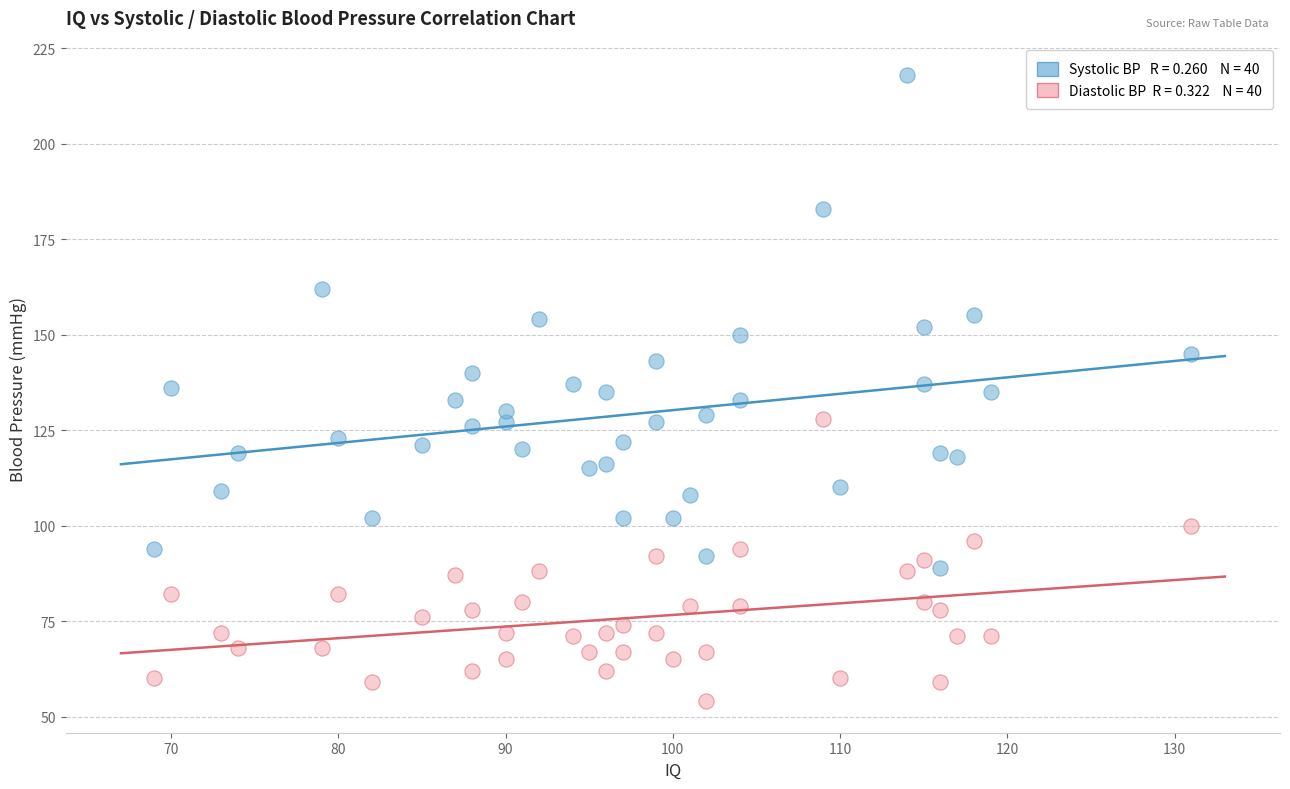

Across all data points, what is the range of X values (max minus min)?

62